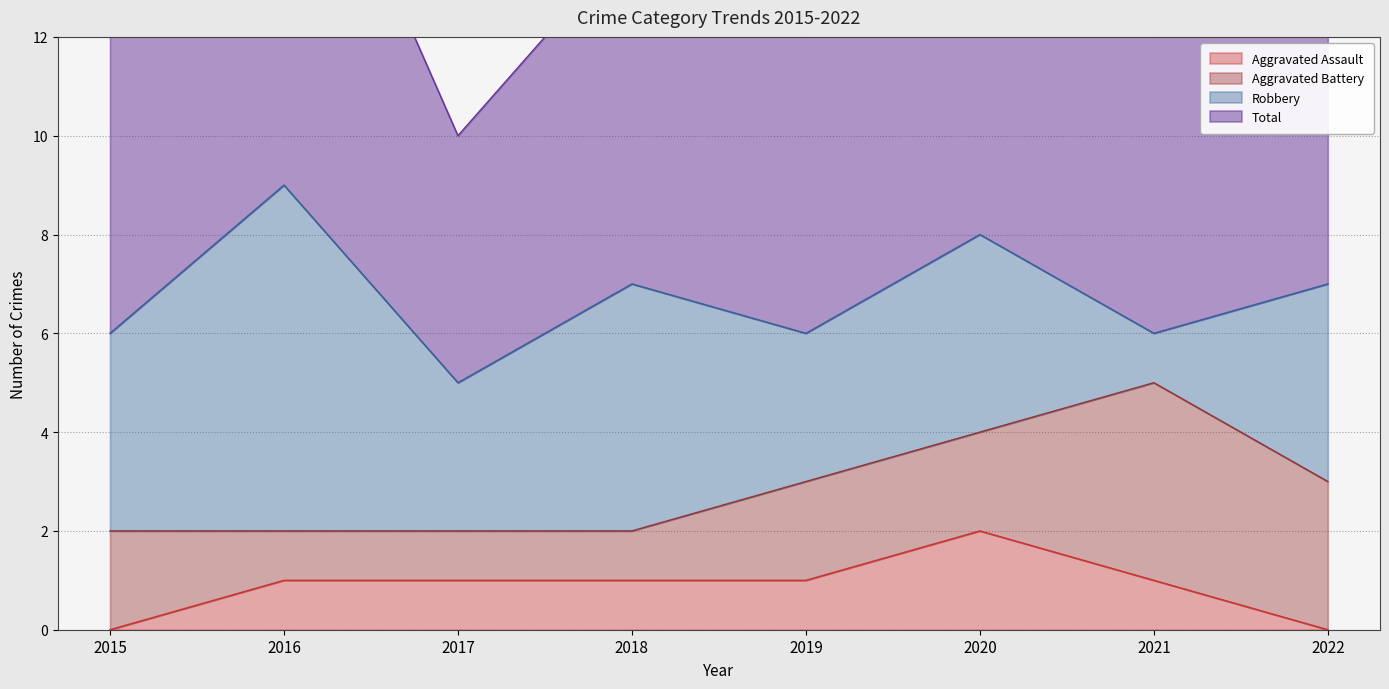

What is the value of the Total point at the 1st from the left?

6